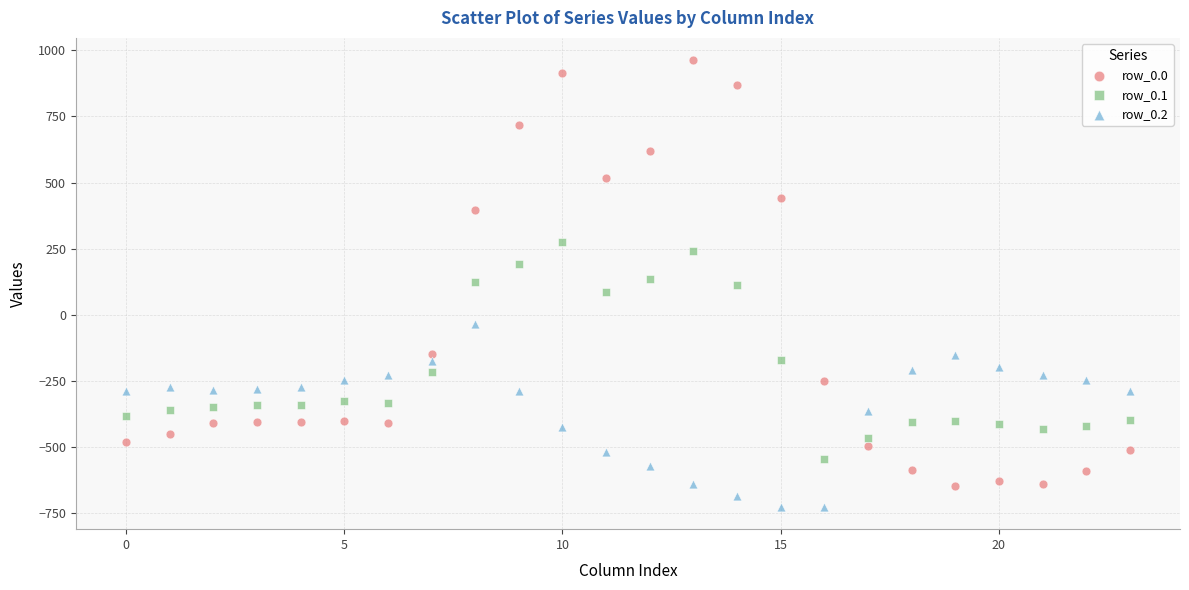

Across all data points, what is the range of Y values (max minus min)?

1689.3